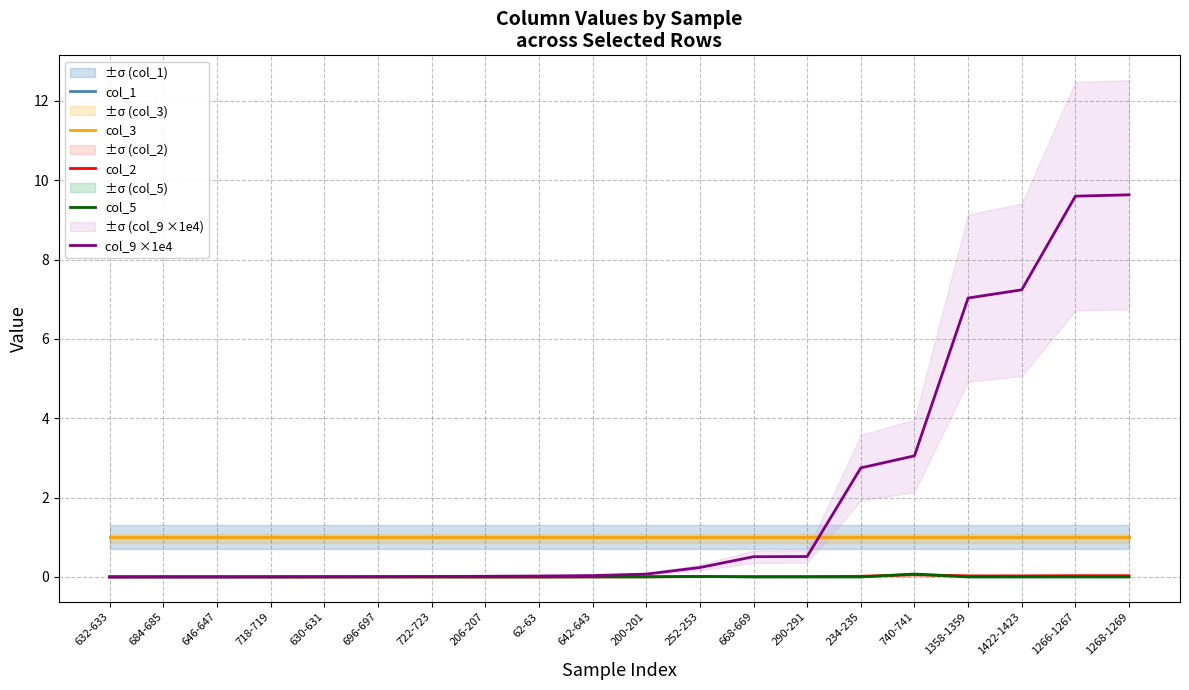

True or false: col_9 ×1e4 has more than 1 interior local peaks.

False